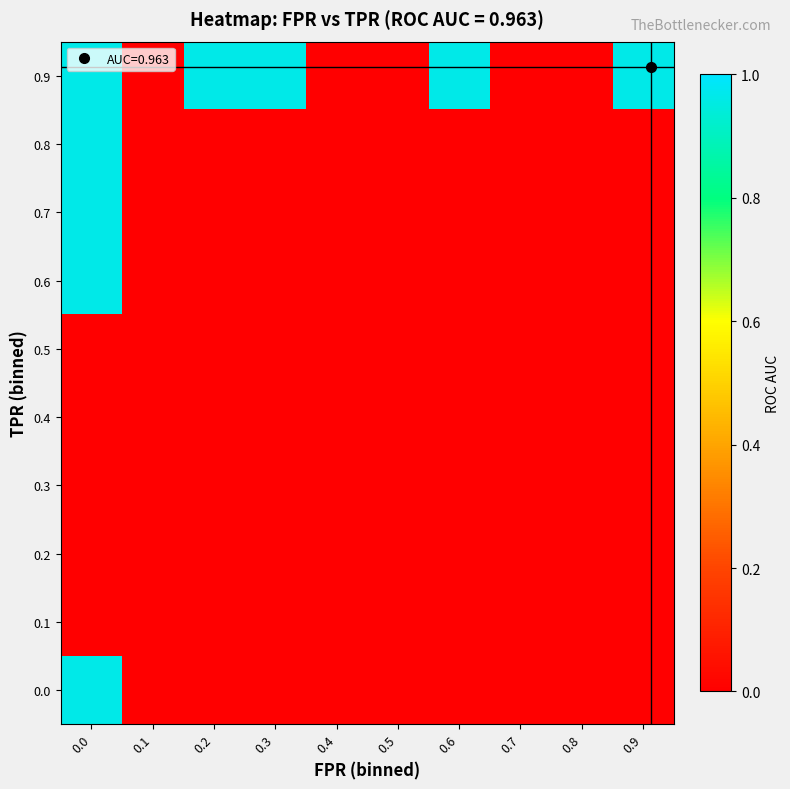

Reading left to right, what are all the values shown in this chart?

0.0: 0.0=1.0	0.1=0.0	0.2=0.0	0.3=0.0	0.4=0.0	0.5=0.0	0.6=0.0	0.7=0.0	0.8=0.0	0.9=0.0
0.1: 0.0=0.0	0.1=0.0	0.2=0.0	0.3=0.0	0.4=0.0	0.5=0.0	0.6=0.0	0.7=0.0	0.8=0.0	0.9=0.0
0.2: 0.0=0.0	0.1=0.0	0.2=0.0	0.3=0.0	0.4=0.0	0.5=0.0	0.6=0.0	0.7=0.0	0.8=0.0	0.9=0.0
0.3: 0.0=0.0	0.1=0.0	0.2=0.0	0.3=0.0	0.4=0.0	0.5=0.0	0.6=0.0	0.7=0.0	0.8=0.0	0.9=0.0
0.4: 0.0=0.0	0.1=0.0	0.2=0.0	0.3=0.0	0.4=0.0	0.5=0.0	0.6=0.0	0.7=0.0	0.8=0.0	0.9=0.0
0.5: 0.0=0.0	0.1=0.0	0.2=0.0	0.3=0.0	0.4=0.0	0.5=0.0	0.6=0.0	0.7=0.0	0.8=0.0	0.9=0.0
0.6: 0.0=1.0	0.1=0.0	0.2=0.0	0.3=0.0	0.4=0.0	0.5=0.0	0.6=0.0	0.7=0.0	0.8=0.0	0.9=0.0
0.7: 0.0=1.0	0.1=0.0	0.2=0.0	0.3=0.0	0.4=0.0	0.5=0.0	0.6=0.0	0.7=0.0	0.8=0.0	0.9=0.0
0.8: 0.0=1.0	0.1=0.0	0.2=0.0	0.3=0.0	0.4=0.0	0.5=0.0	0.6=0.0	0.7=0.0	0.8=0.0	0.9=0.0
0.9: 0.0=1.0	0.1=0.0	0.2=1.0	0.3=1.0	0.4=0.0	0.5=0.0	0.6=1.0	0.7=0.0	0.8=0.0	0.9=1.0